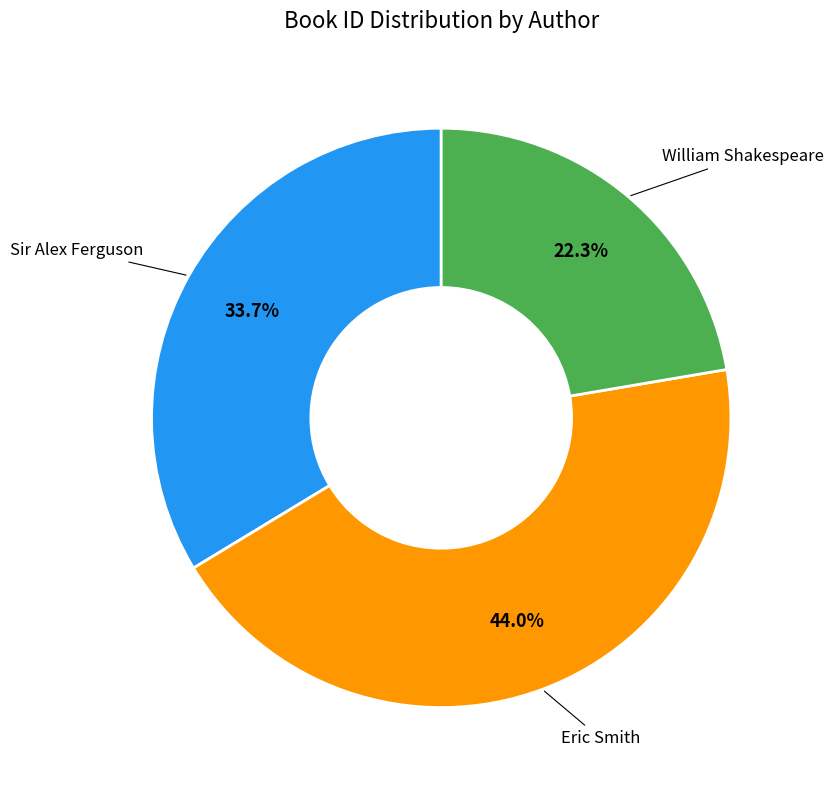

To the nearest percent, what percentage of the pie is Sir Alex Ferguson?

34%